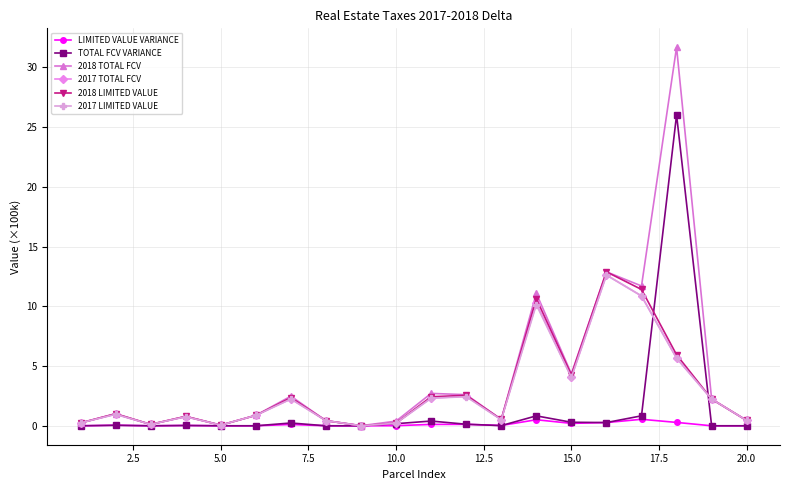

Which series has the largest range (max minus min)?

2018 TOTAL FCV